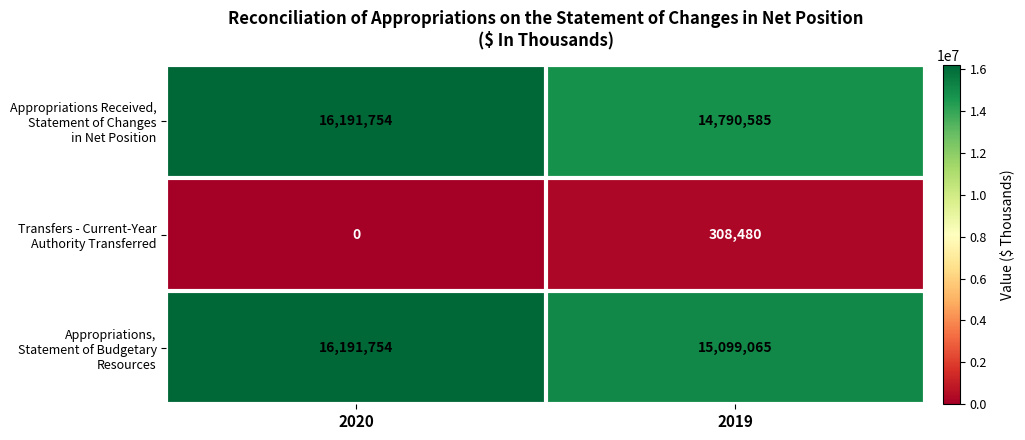

What is the spread (max minus min) of values at 2020?

16191754